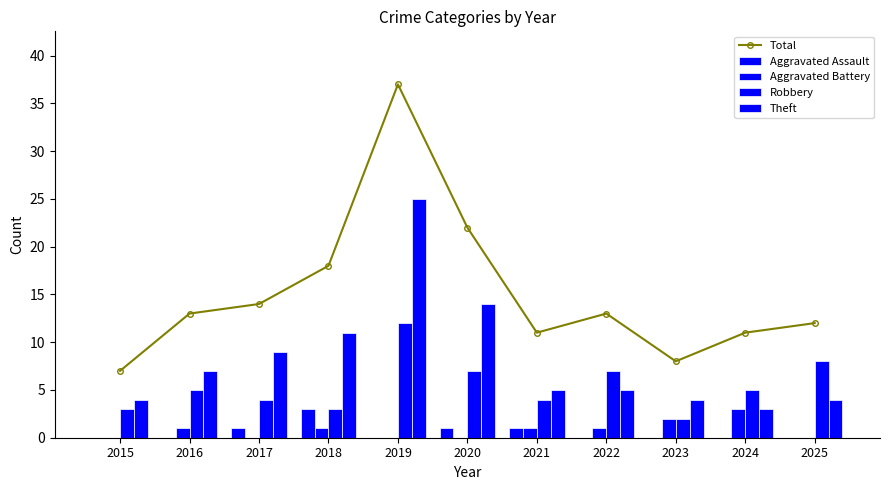

Where is Aggravated Battery nearest to the value 1?

2016